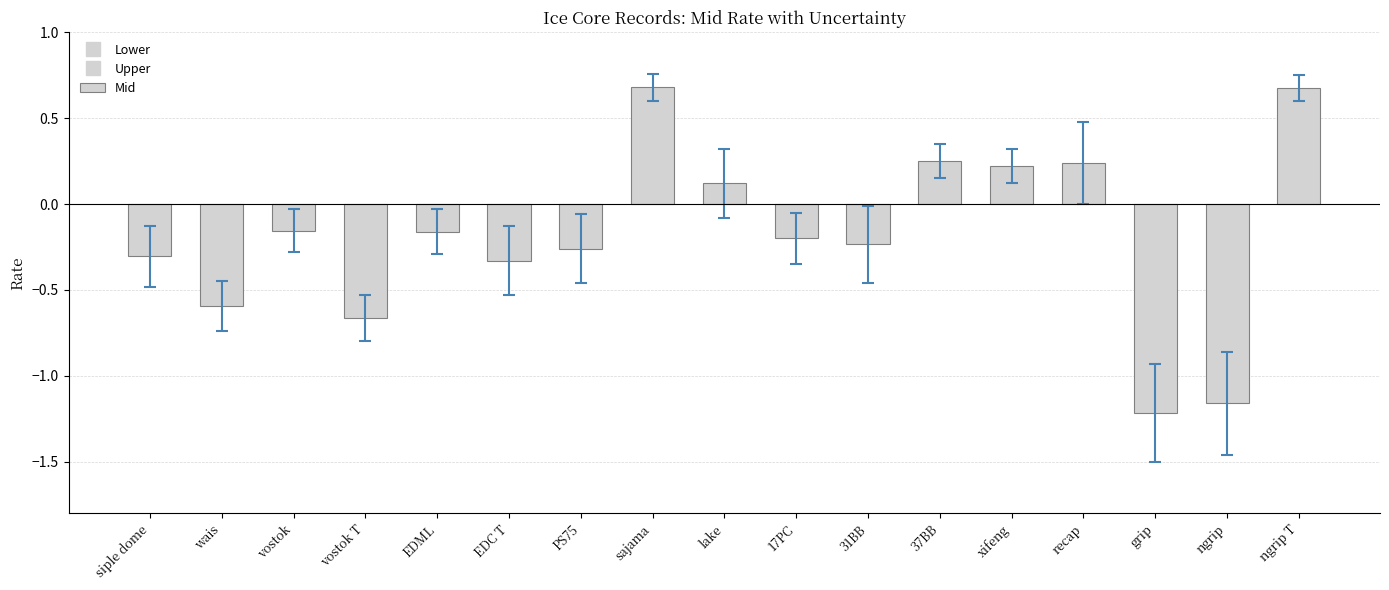

Which category has the highest value across all series?

sajama